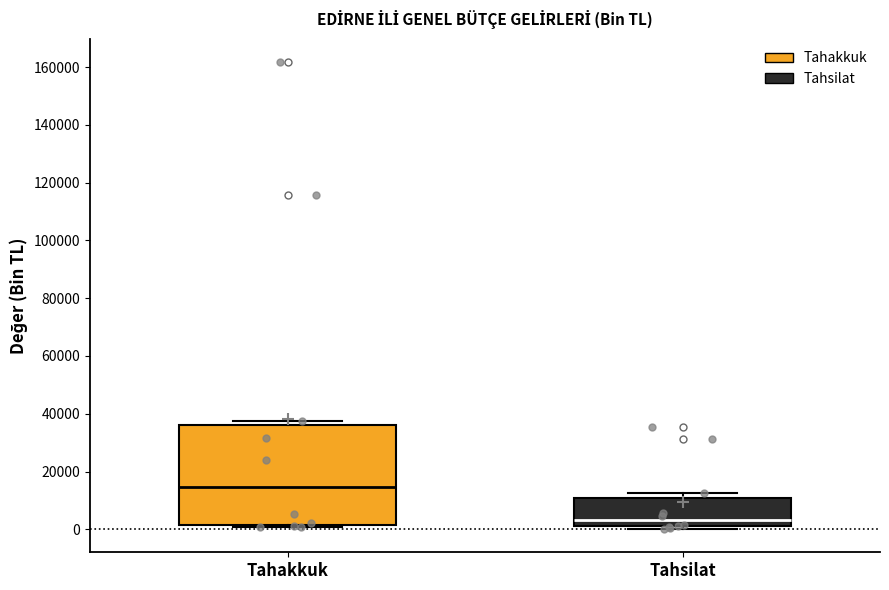

Where does the median line of the box for Tahakkuk sit on the y-axis? The values are not printed on the chart, so give them approximately, as read against the axis.

14000